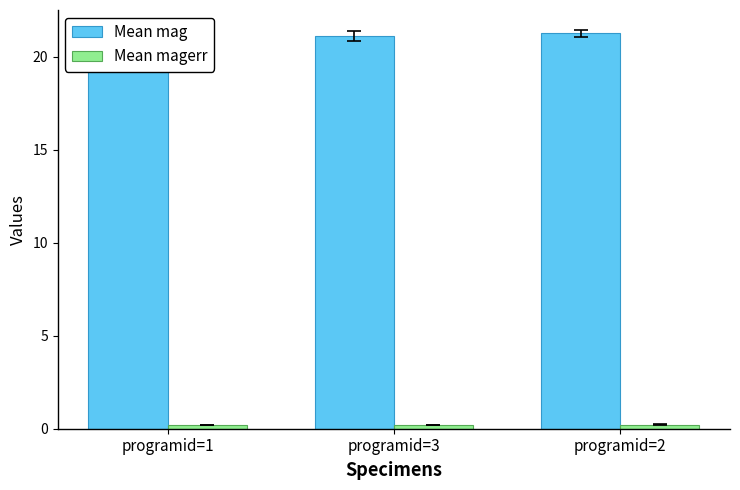

Is it true that Mean mag equals 37.0 at programid=2?

False